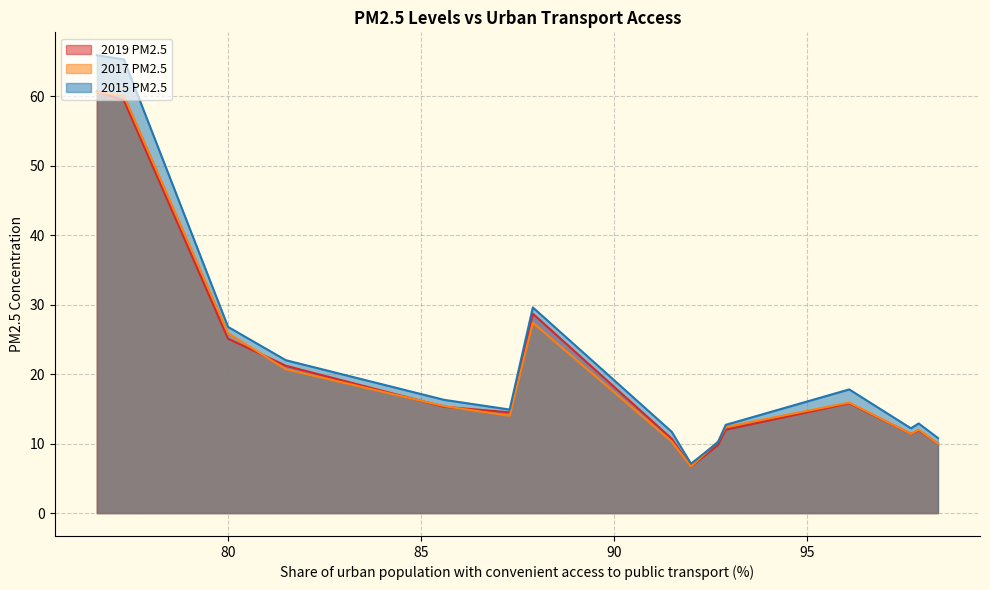

Which series has the widest spread of values?

2015 PM2.5